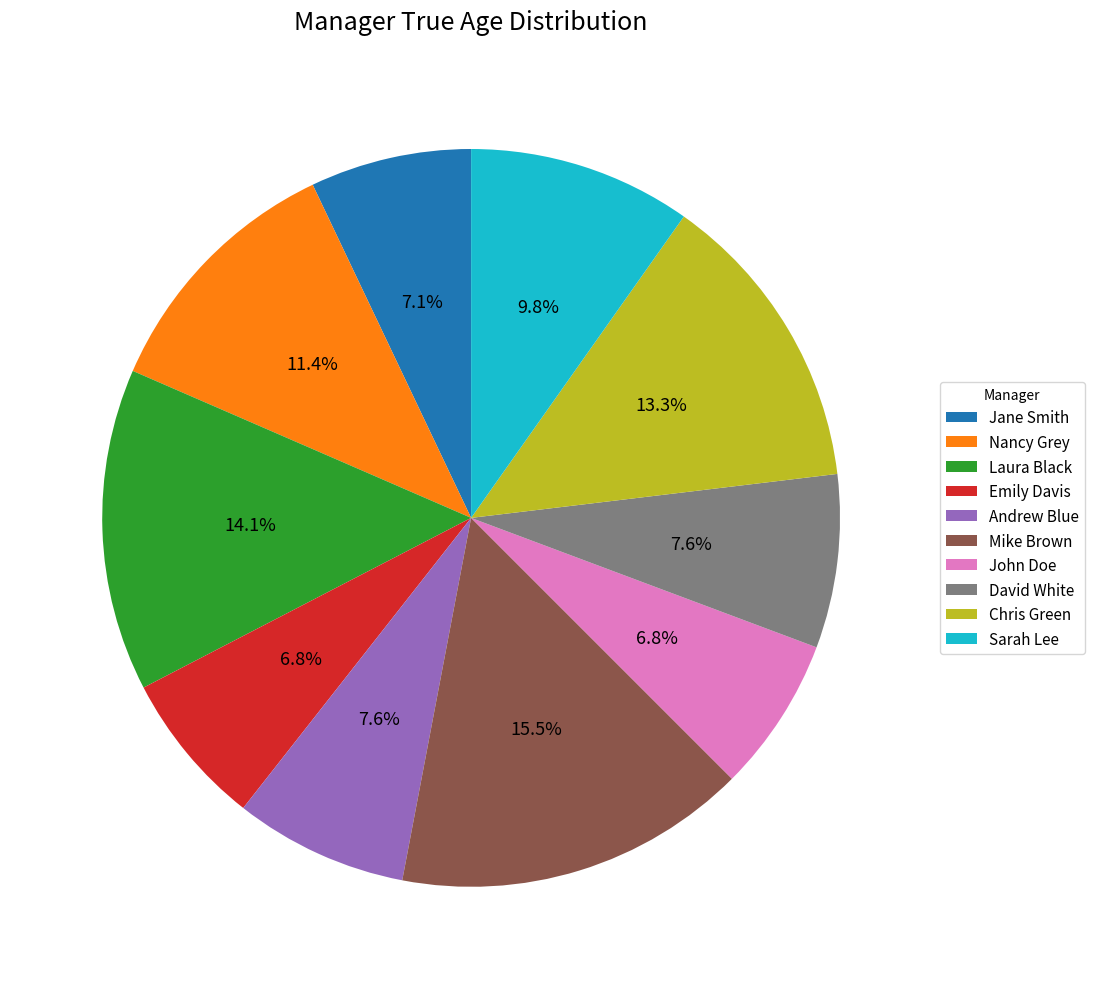

What portion of the pie excludes David White?

92.4%